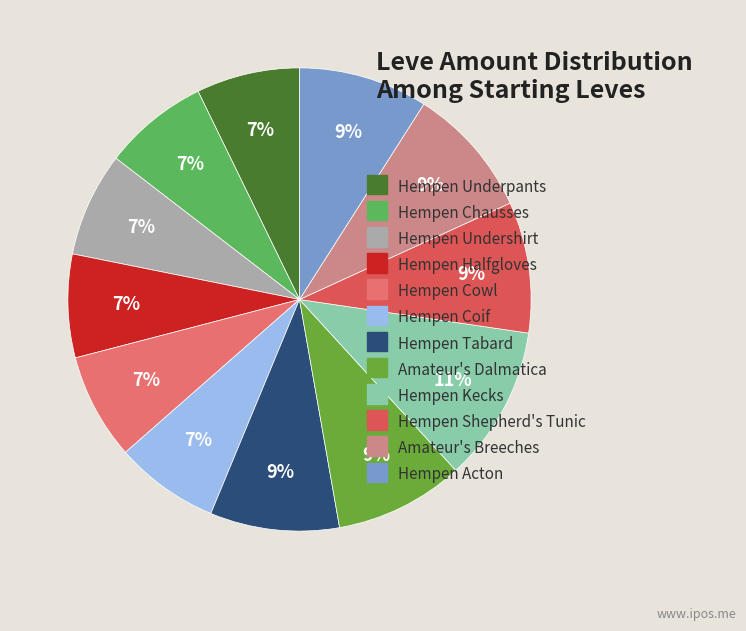

Is Amateur's Dalmatica the majority of the pie?

No